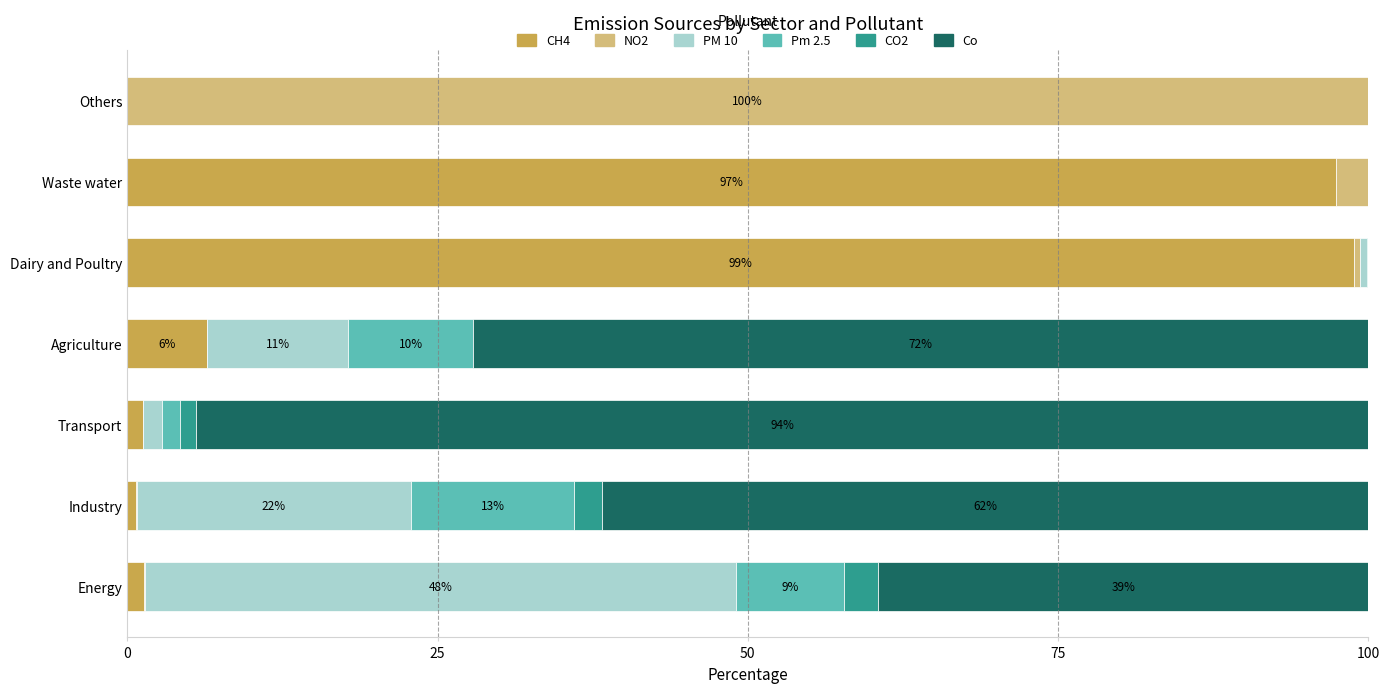

What is the maximum value for CH4?

98.9